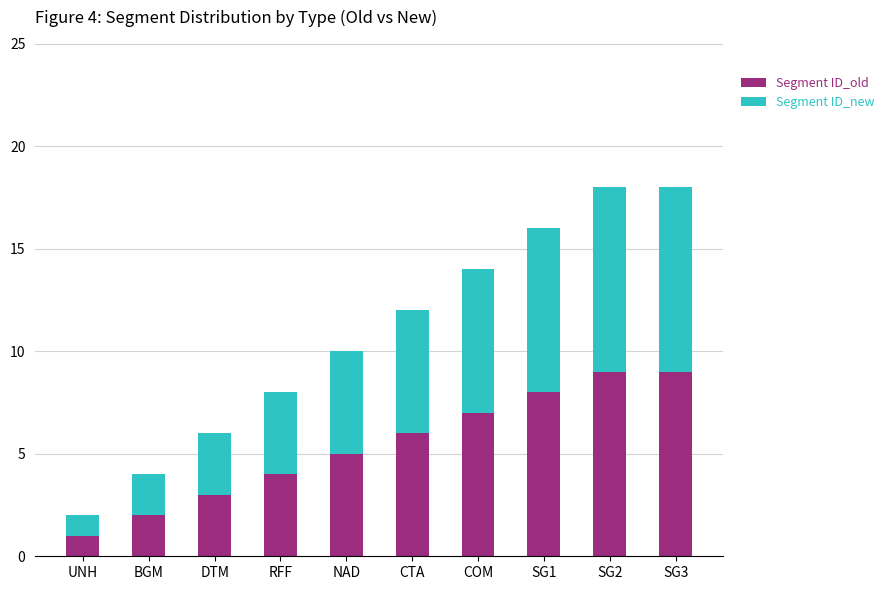

The Segment ID_old series shows 5 at COM. True or false?

False